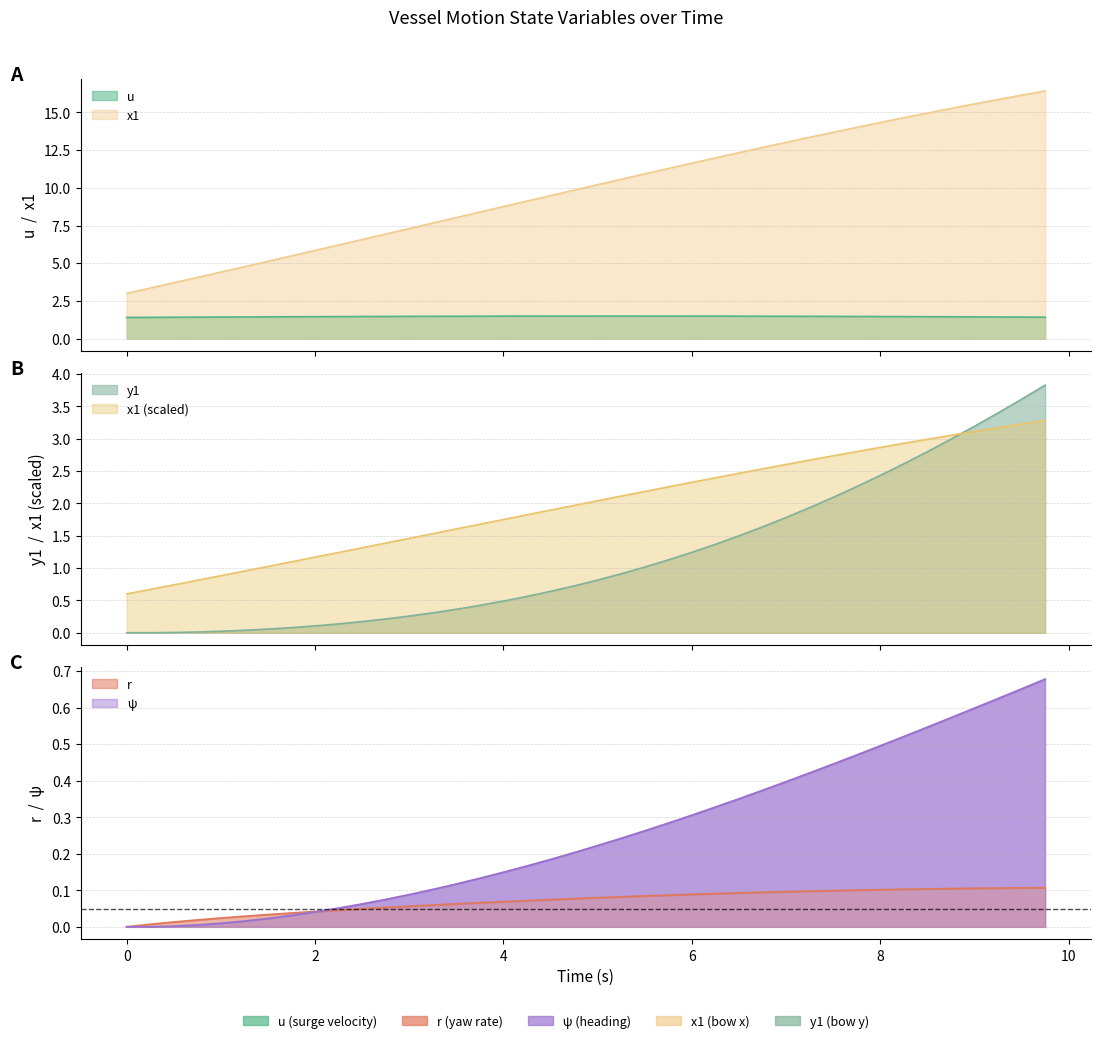

True or false: ψ and x1 intersect in this chart.

False